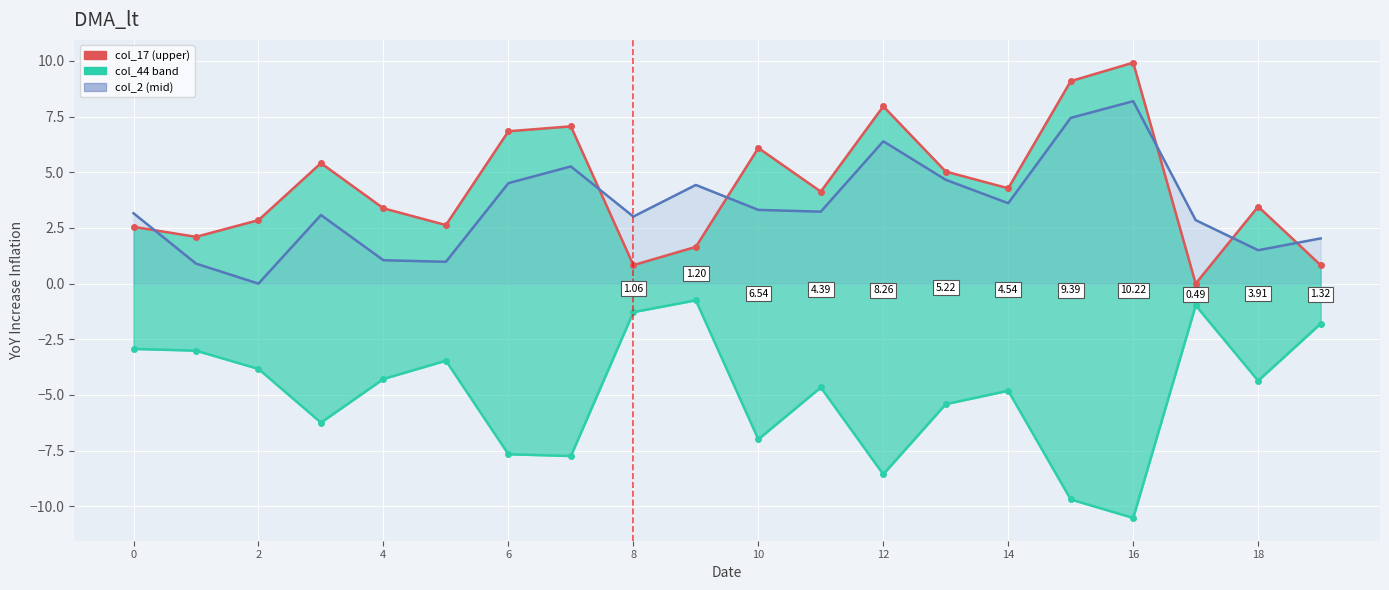

What is the label of the 19th point from the left?

18